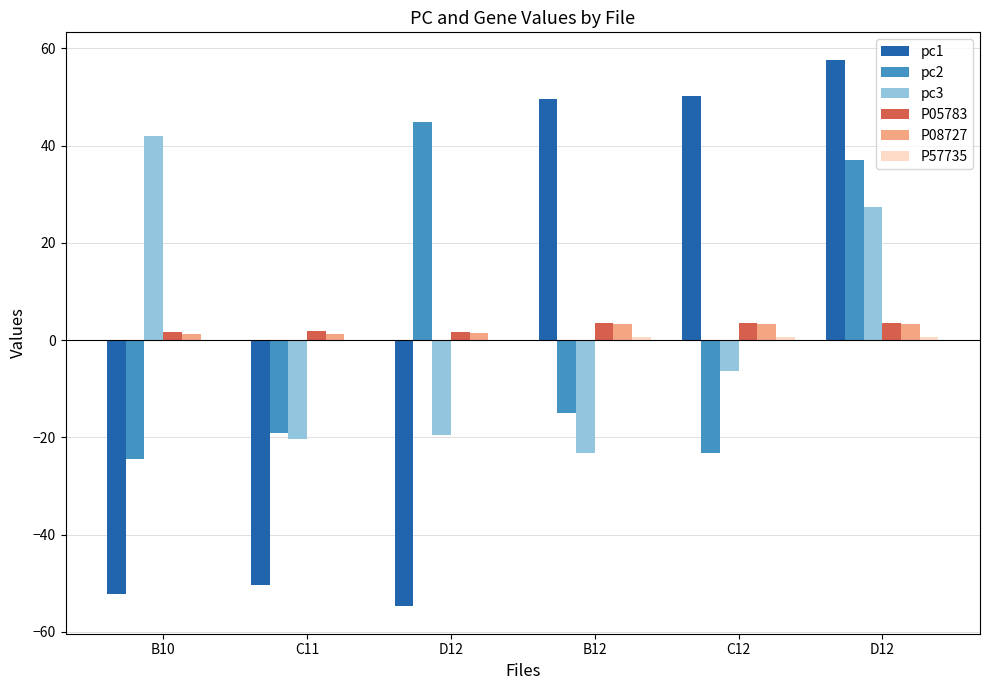

Is it true that P57735 equals -0.0 at B10?

True